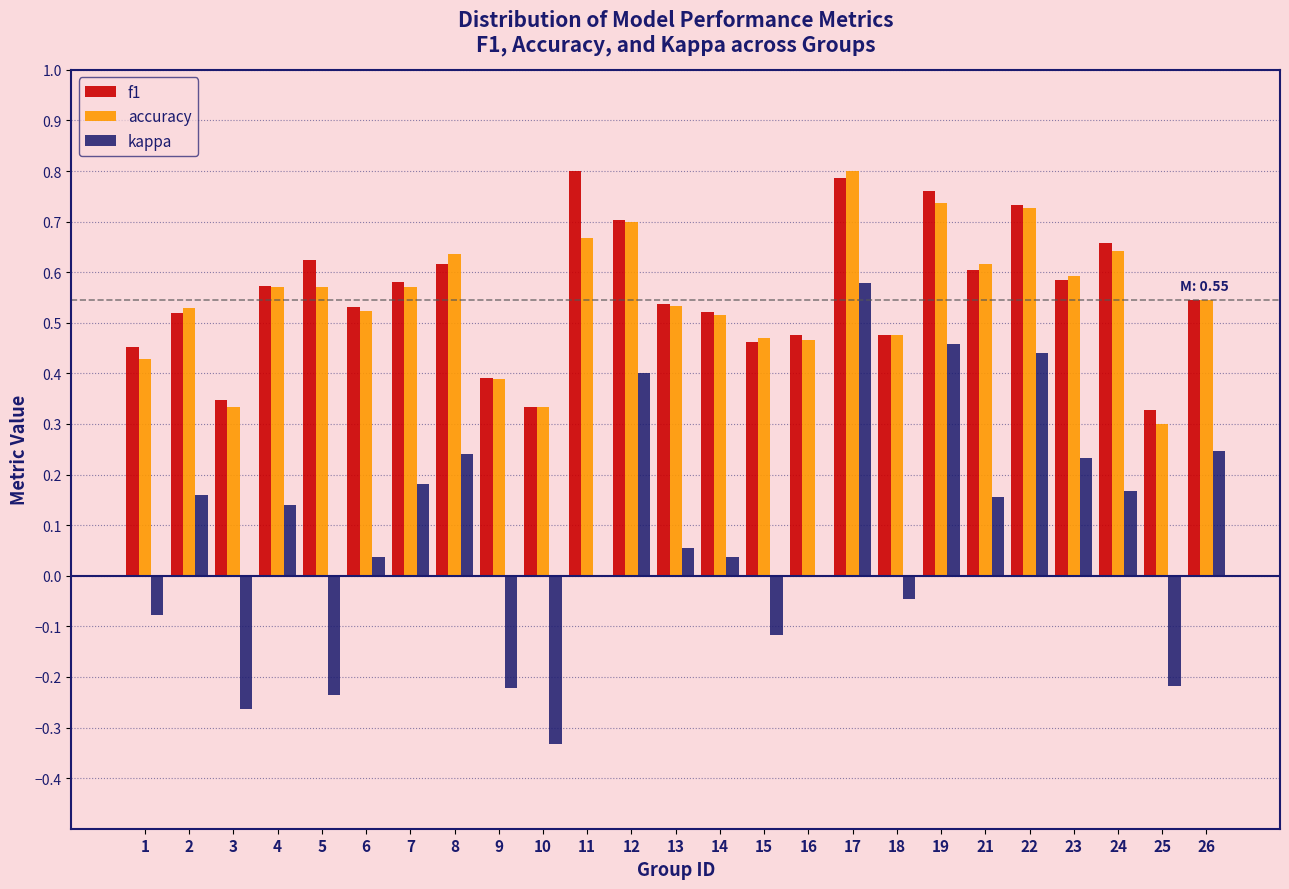

The accuracy series shows 0.7 at 19. True or false?

True